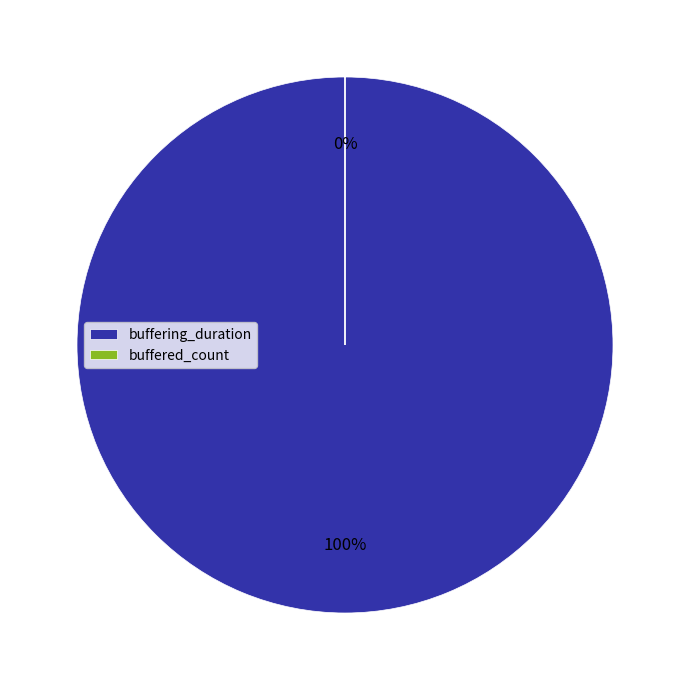

Is the sum of buffered_count and buffering_duration greater than half?

Yes